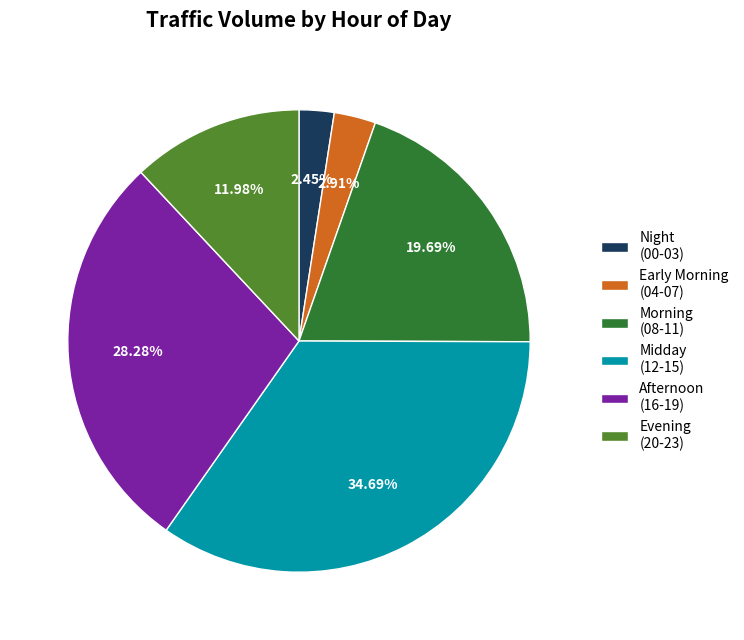

Does any single category account for the majority?

No